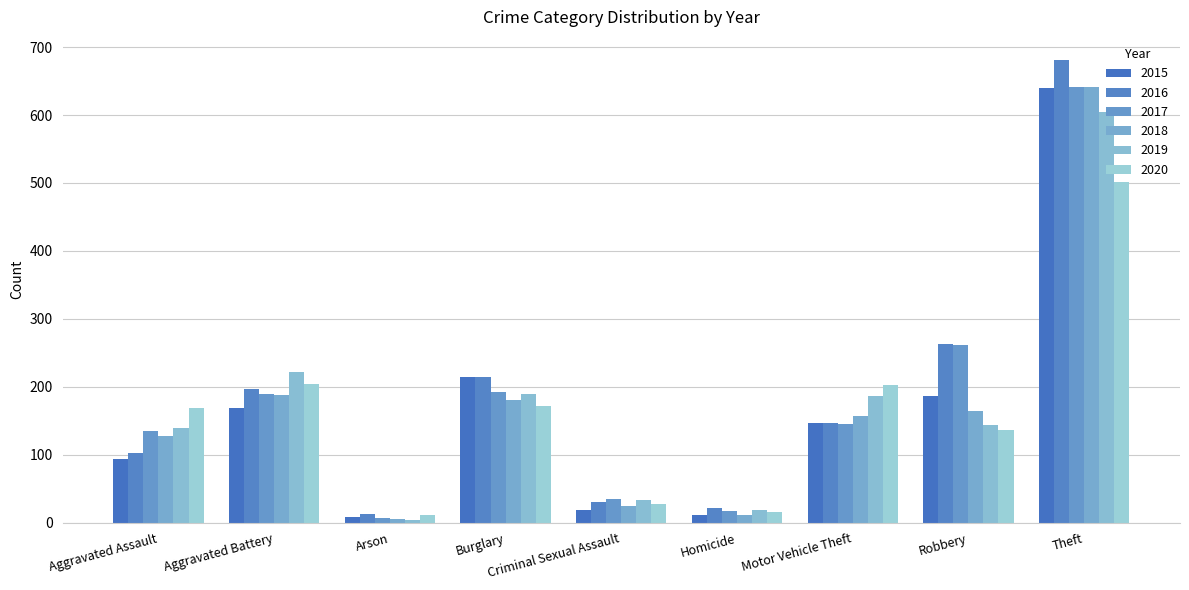

Reading left to right, extract all data points from this chart.

2015: Aggravated Assault=94	Aggravated Battery=168	Arson=9	Burglary=215	Criminal Sexual Assault=19	Homicide=11	Motor Vehicle Theft=147	Robbery=186	Theft=640
2016: Aggravated Assault=103	Aggravated Battery=197	Arson=12	Burglary=215	Criminal Sexual Assault=31	Homicide=22	Motor Vehicle Theft=146	Robbery=263	Theft=681
2017: Aggravated Assault=135	Aggravated Battery=190	Arson=7	Burglary=192	Criminal Sexual Assault=35	Homicide=17	Motor Vehicle Theft=145	Robbery=262	Theft=642
2018: Aggravated Assault=127	Aggravated Battery=188	Arson=5	Burglary=180	Criminal Sexual Assault=25	Homicide=11	Motor Vehicle Theft=157	Robbery=164	Theft=642
2019: Aggravated Assault=139	Aggravated Battery=222	Arson=4	Burglary=190	Criminal Sexual Assault=34	Homicide=19	Motor Vehicle Theft=187	Robbery=144	Theft=605
2020: Aggravated Assault=168	Aggravated Battery=204	Arson=11	Burglary=171	Criminal Sexual Assault=27	Homicide=15	Motor Vehicle Theft=203	Robbery=136	Theft=502